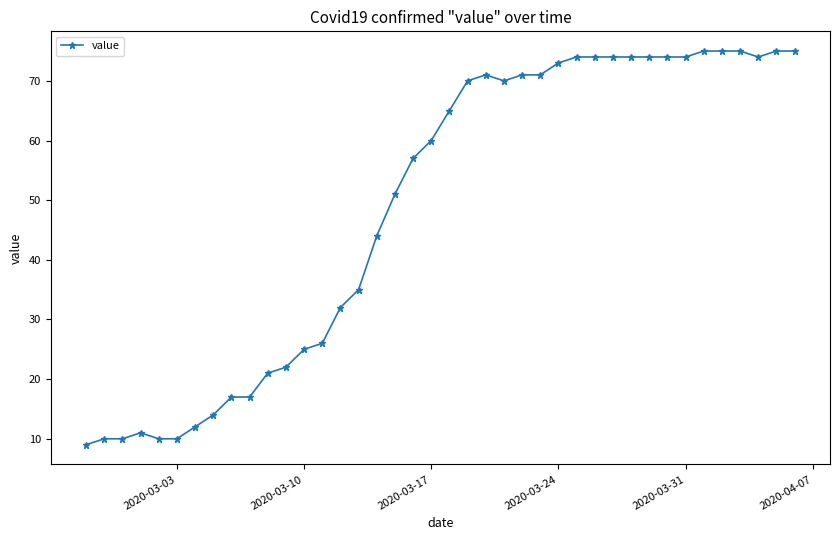

What is the greatest value displayed?

75